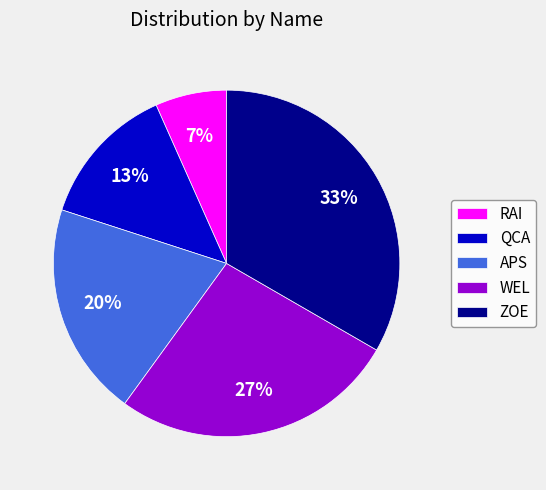

Which category has the biggest portion of the pie?

ZOE